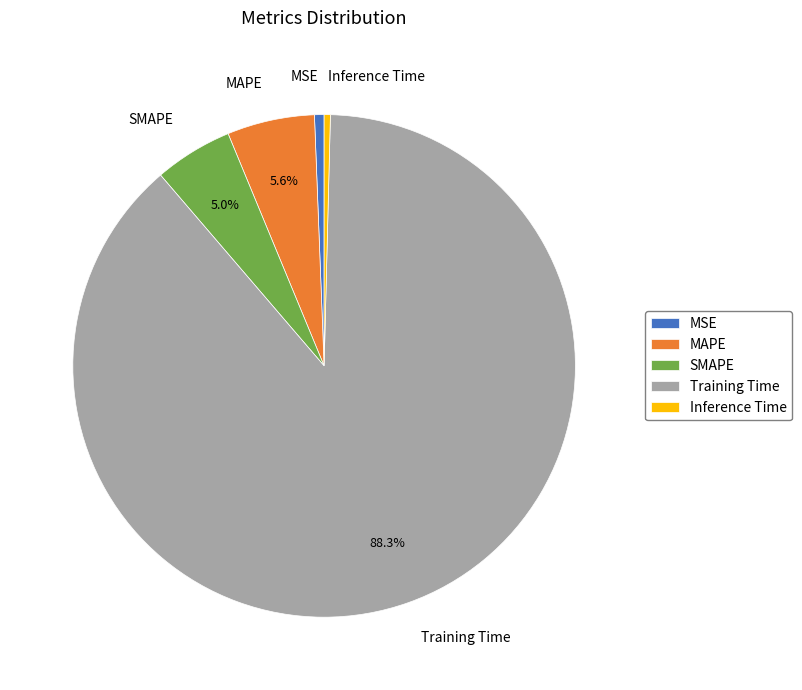

Which category accounts for the majority?

Training Time